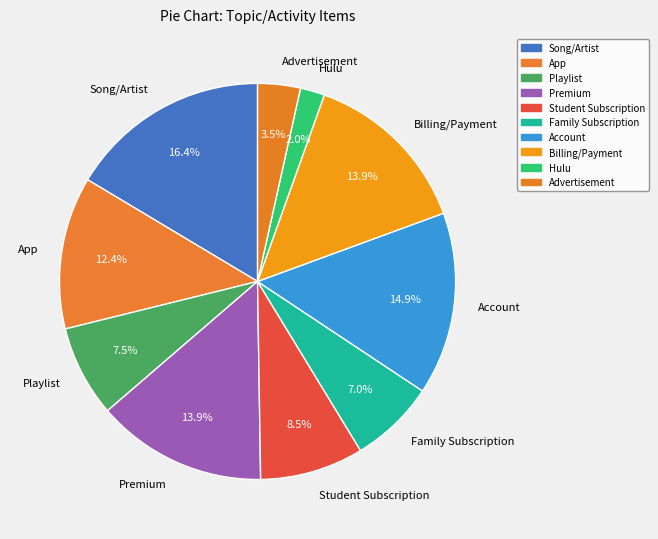

The Billing/Payment slice represents 3% of the pie. True or false?

False